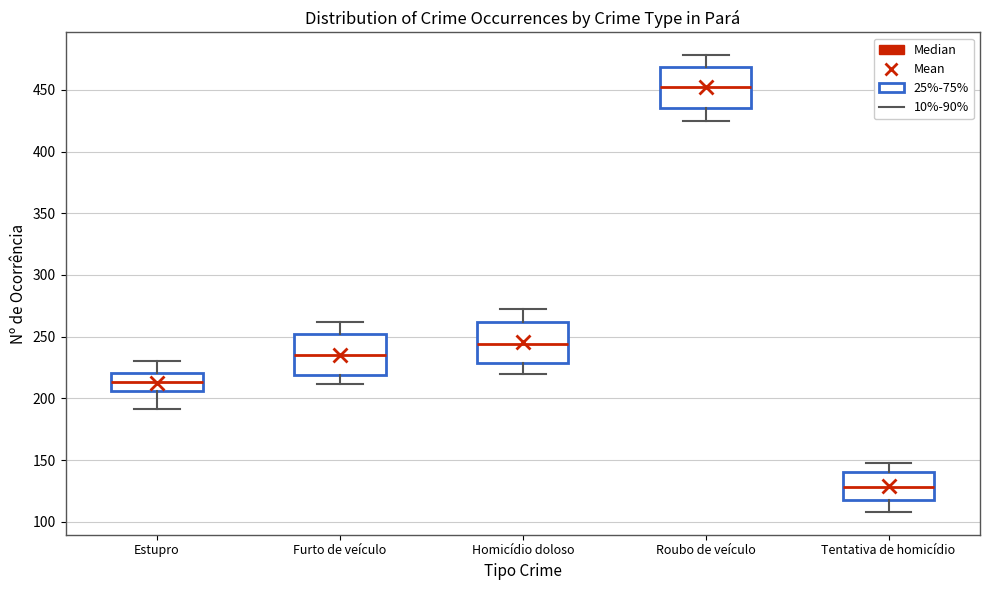

Reading left to right, read every box against the y-axis: the position of its median line, the range the box covers, and the ends of its whiskers. The values are not printed on the chart, so give them approximately, as read against the axis.

Estupro: median 215, box 205 to 220, whiskers 190 to 230
Furto de veículo: median 235, box 220 to 255, whiskers 210 to 260
Homicídio doloso: median 245, box 230 to 260, whiskers 220 to 270
Roubo de veículo: median 450, box 435 to 470, whiskers 425 to 480
Tentativa de homicídio: median 130, box 120 to 140, whiskers 110 to 150